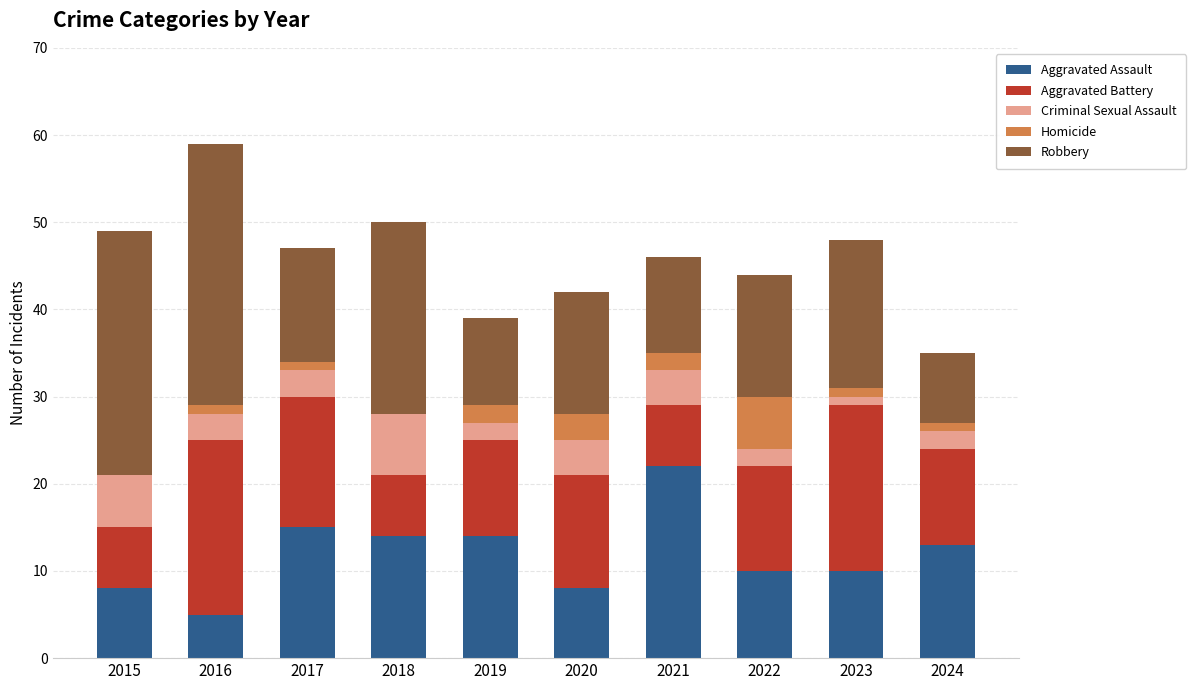

What is the sum of all Aggravated Assault values?

119